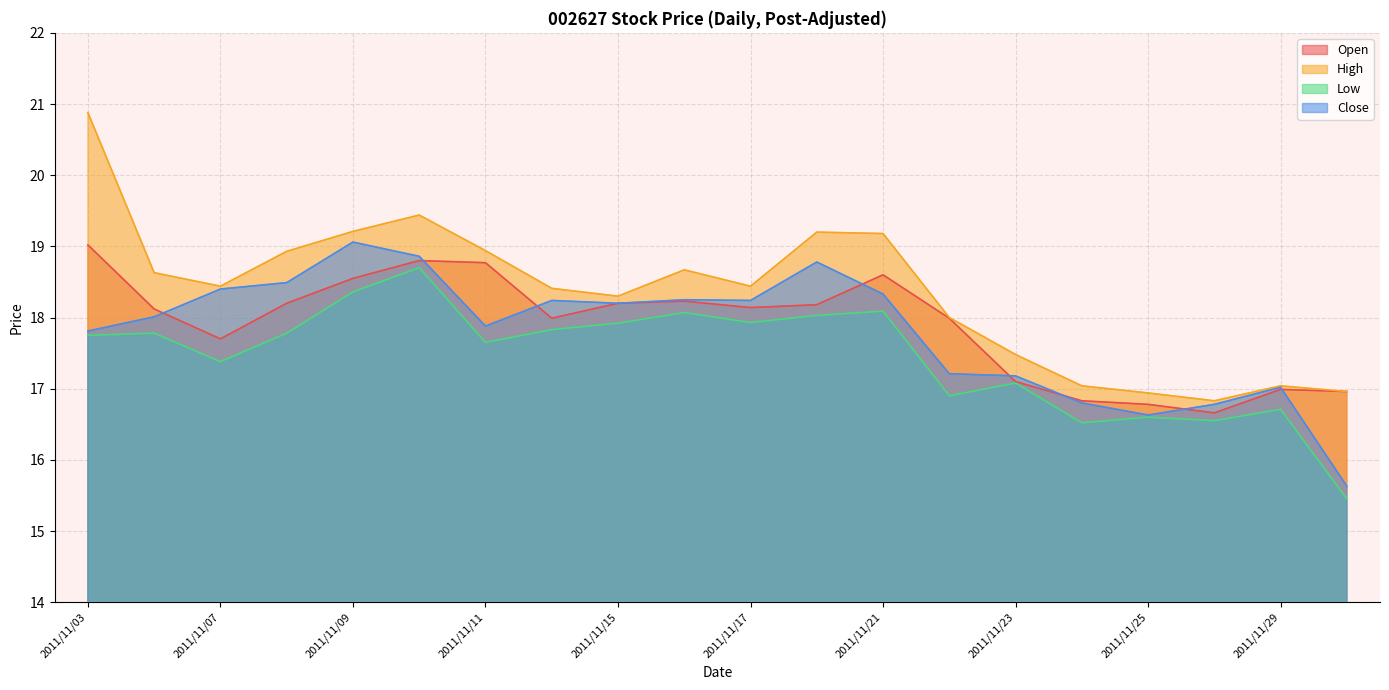

Reading left to right, transcribe all the data shown in this chart.

Open: 19.0	18.1	17.7	18.2	18.6	18.8	18.8	18.0	18.2	18.2	18.1	18.2	18.6	18.0	17.1	16.8	16.8	16.7	17.0	17.0
High: 20.9	18.6	18.4	18.9	19.2	19.4	18.9	18.4	18.3	18.7	18.4	19.2	19.2	18.0	17.5	17.0	16.9	16.8	17.0	17.0
Low: 17.8	17.8	17.4	17.8	18.4	18.7	17.6	17.8	17.9	18.1	17.9	18.0	18.1	16.9	17.1	16.5	16.6	16.6	16.7	15.4
Close: 17.8	18.0	18.4	18.5	19.1	18.9	17.9	18.2	18.2	18.2	18.2	18.8	18.3	17.2	17.2	16.8	16.6	16.8	17.0	15.6